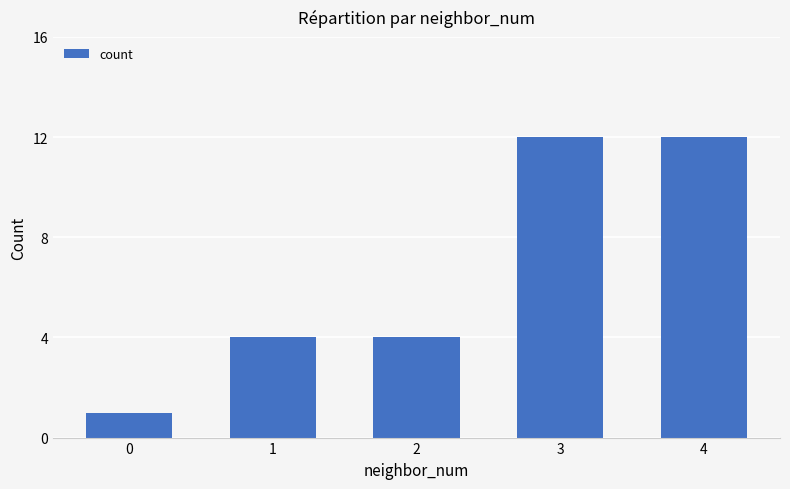

The chart shows a value of 4 at 1. True or false?

True